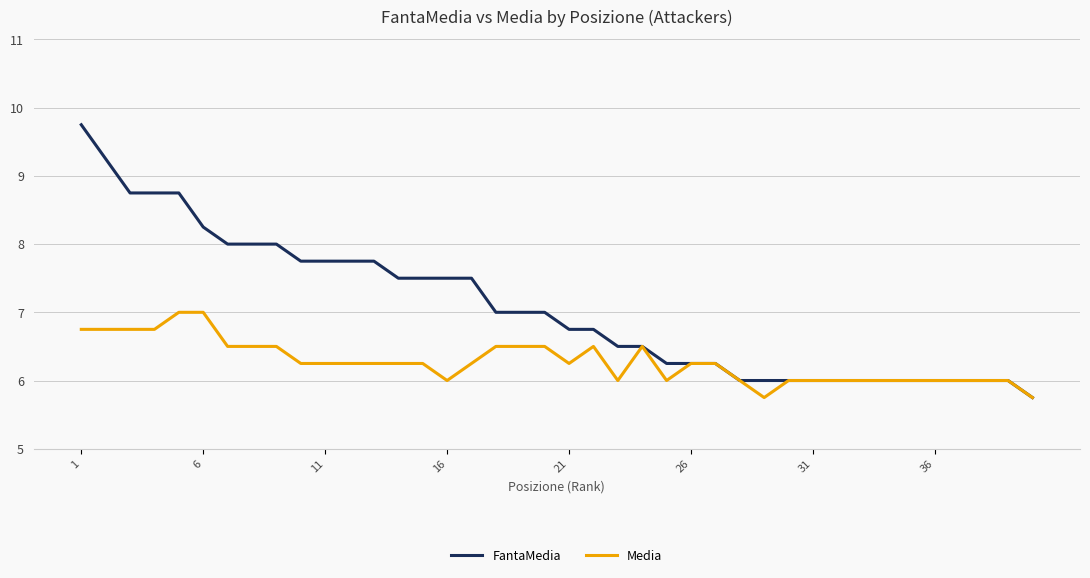

Which series has the largest total across all categories?

FantaMedia